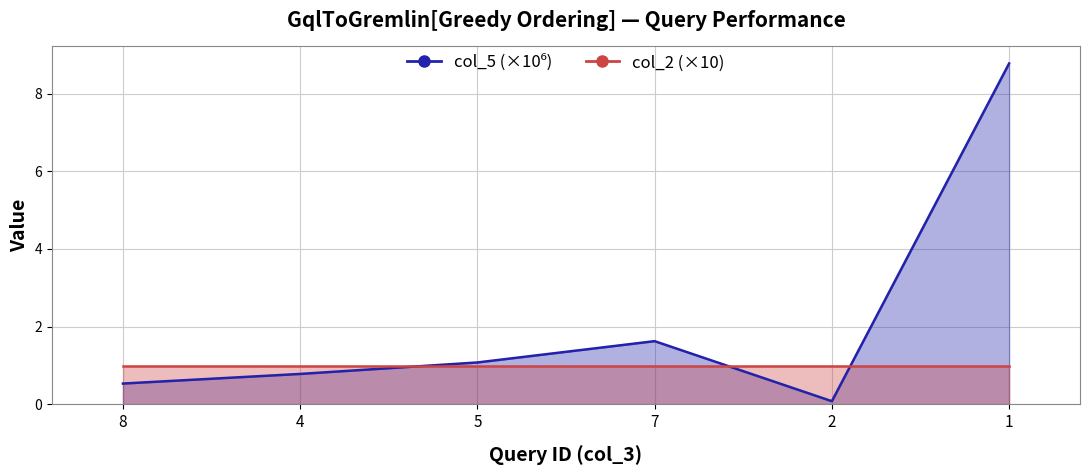

At which label is the value closest to 4?

7